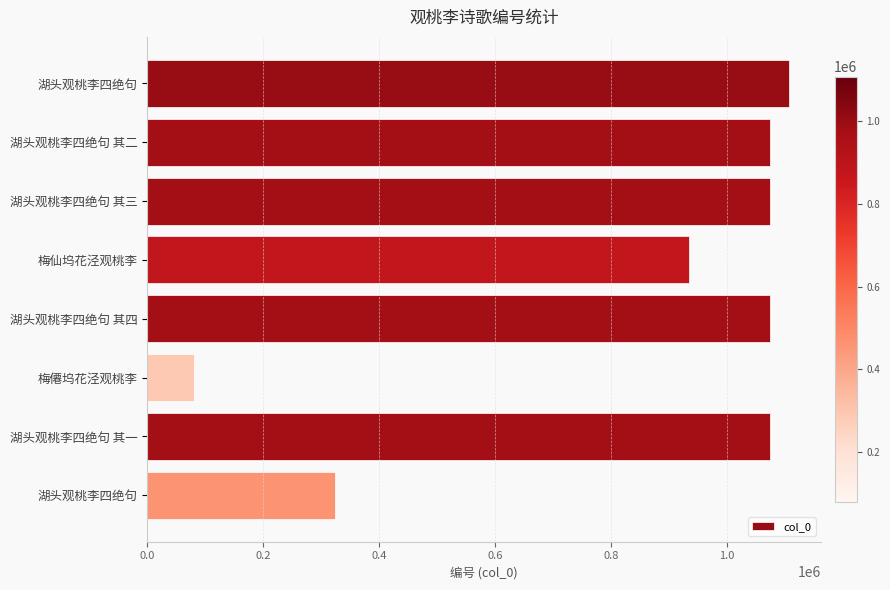

How many bars are there in total?

8